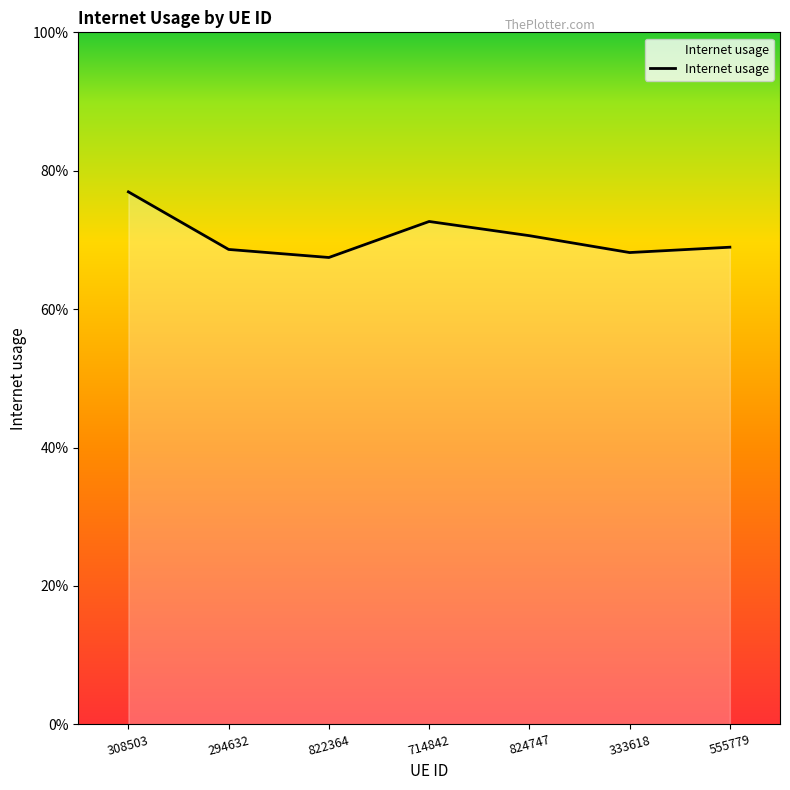

What is the sum of all values?

4.9